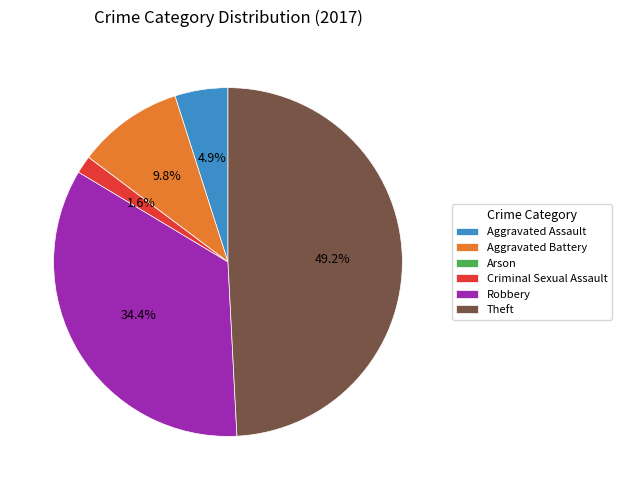

Do Aggravated Battery and Theft together represent more than half of the pie?

Yes